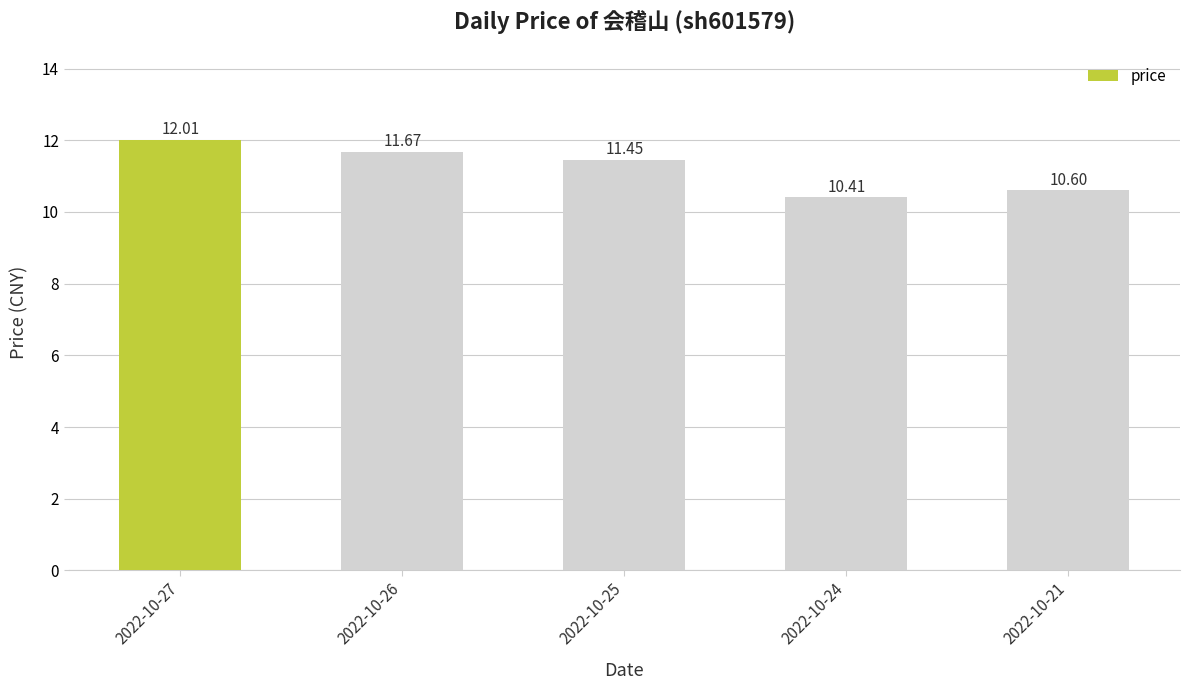

Count the values in the range 10 to 11.

2